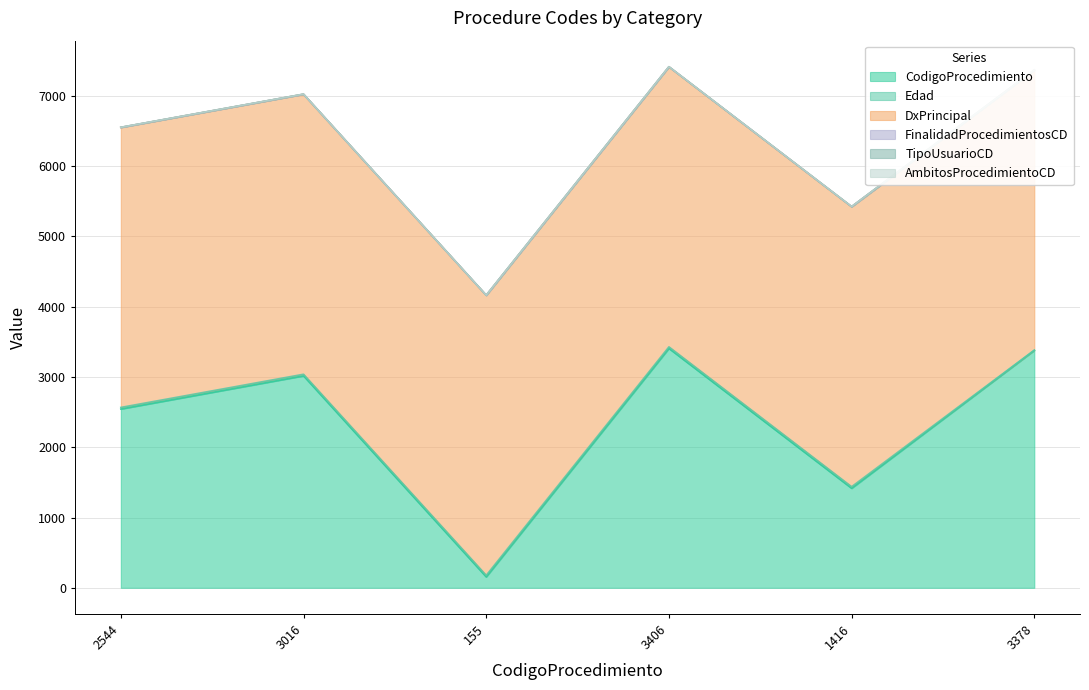

At which category is the sum across all series the highest?

3406